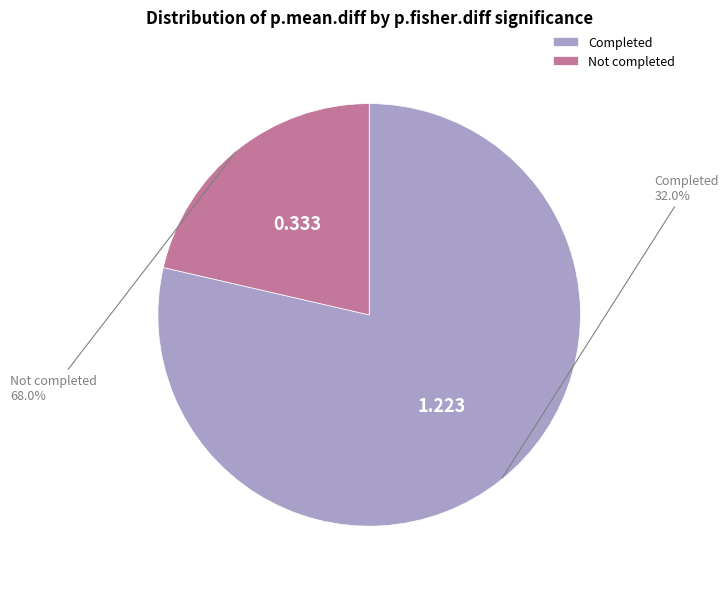

True or false: p.fisher.diff = 0 accounts for 64% of the total.

False